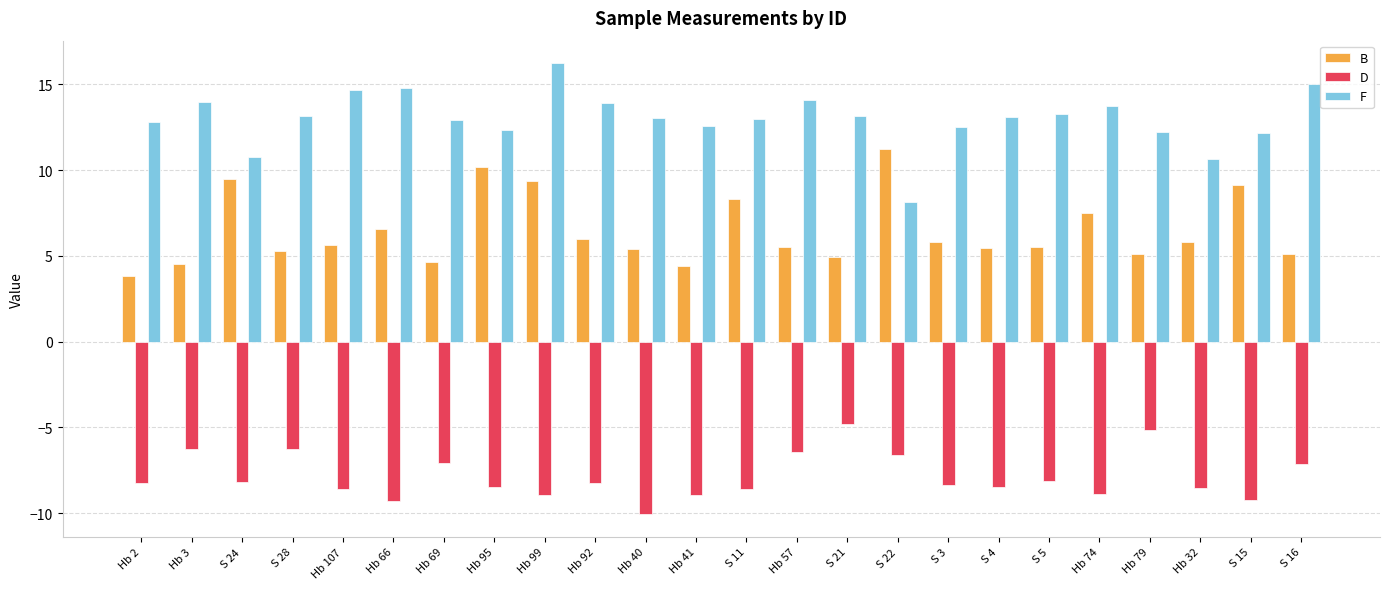

What is the sum of all B values?

154.7